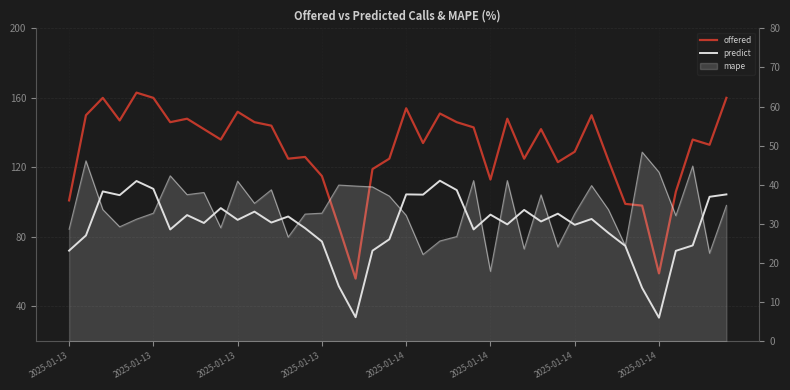

In offered, how many points are lower than both neighbors (excluding endpoints)?

11